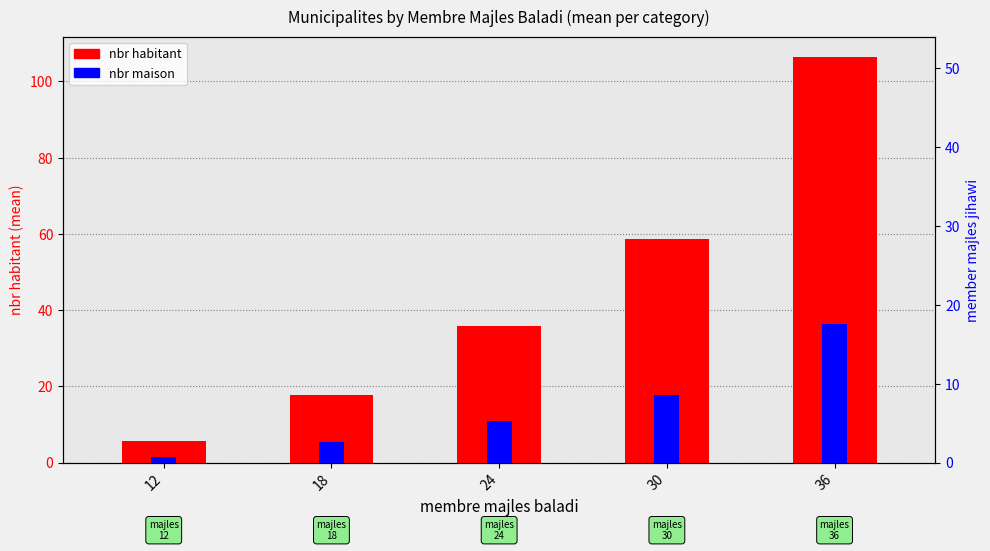

Between 36 and 30, which is larger?

36